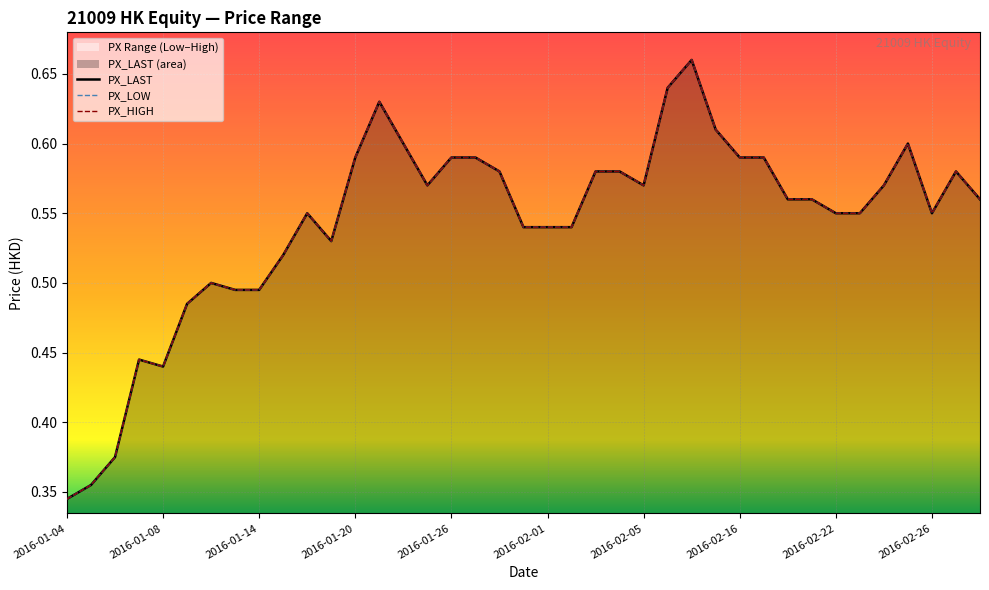

What is the label of the 1st point from the left?

2016-01-04